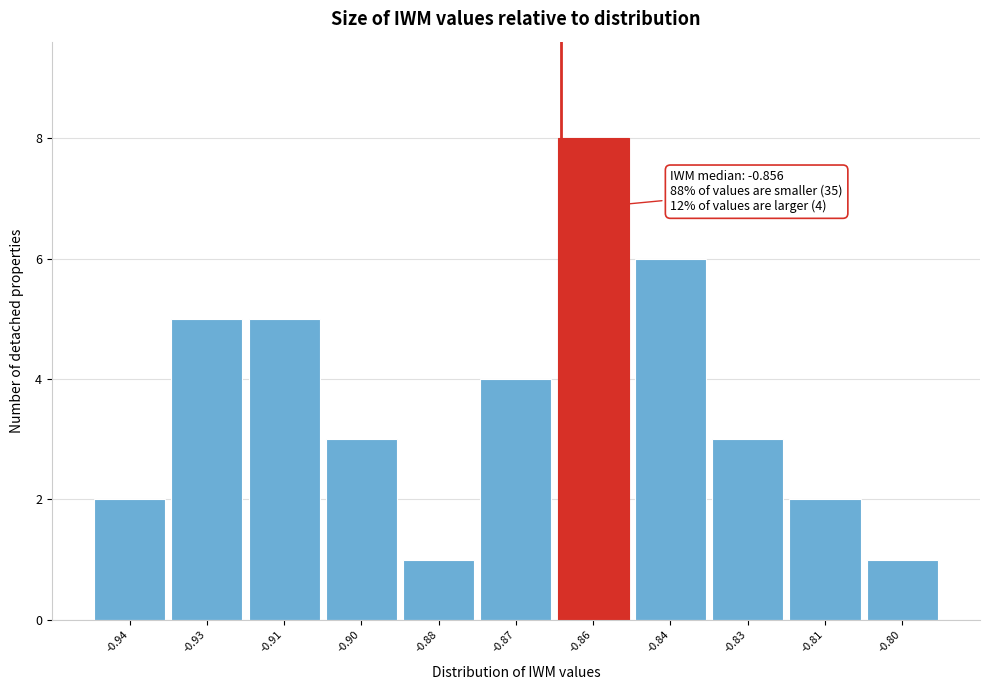

Reading right to left, extract all data points from this chart.

1	2	3	6	8	4	1	3	5	5	2